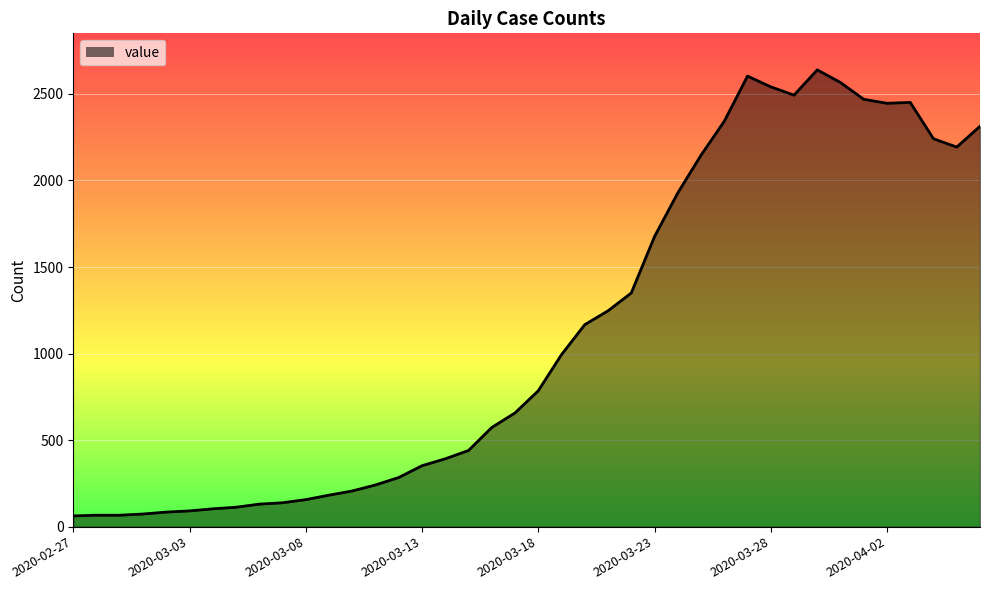

What is the maximum value shown in the chart?

2639